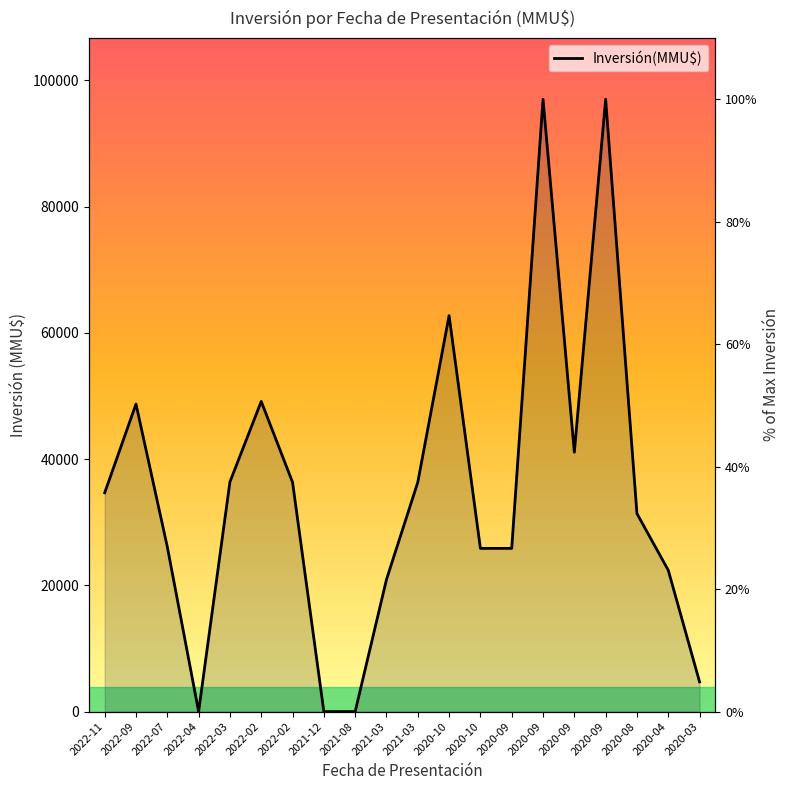

At which category does the data reach its first local peak?

2022-09